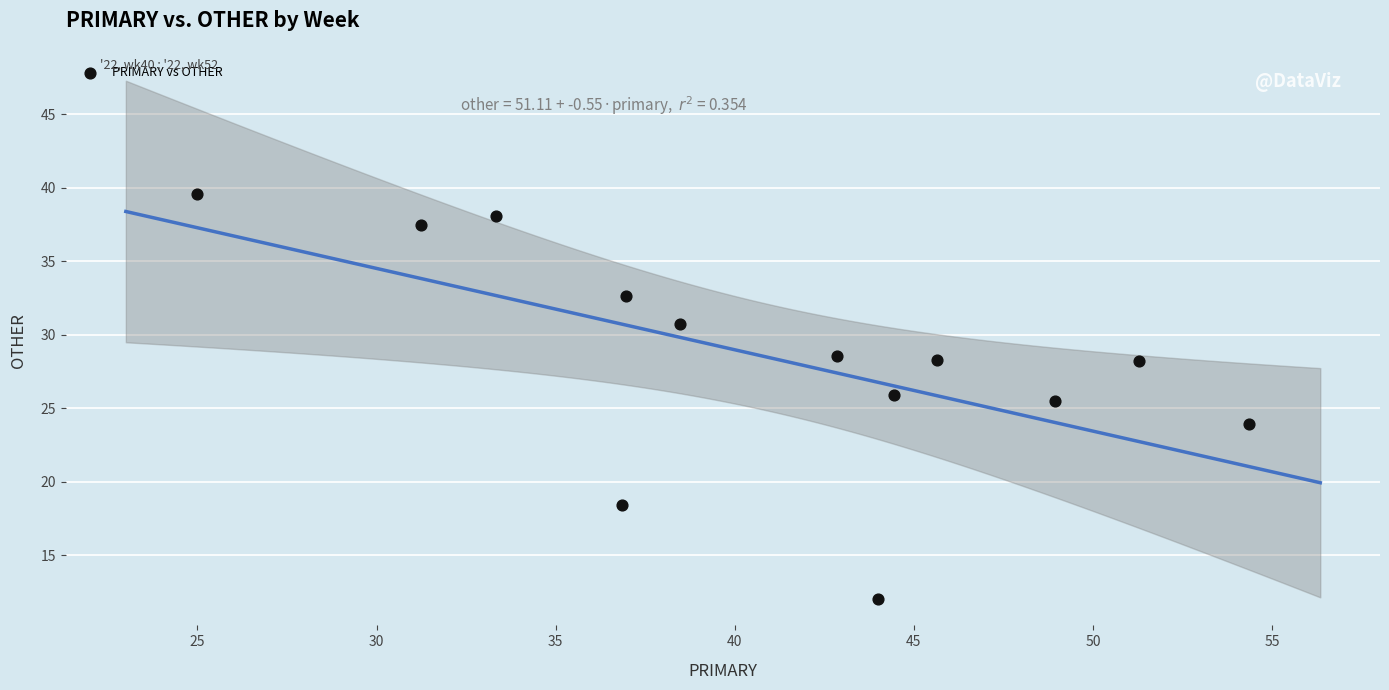

What is the range of X values (max minus min)?

29.3